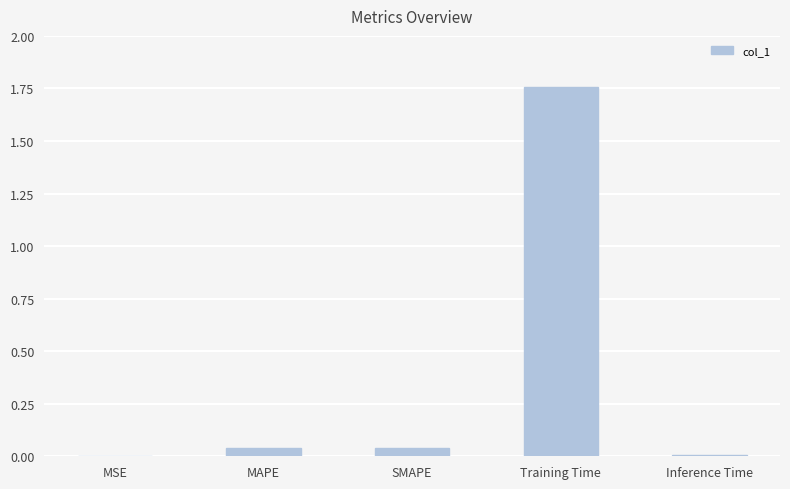

What is the average value?

0.4